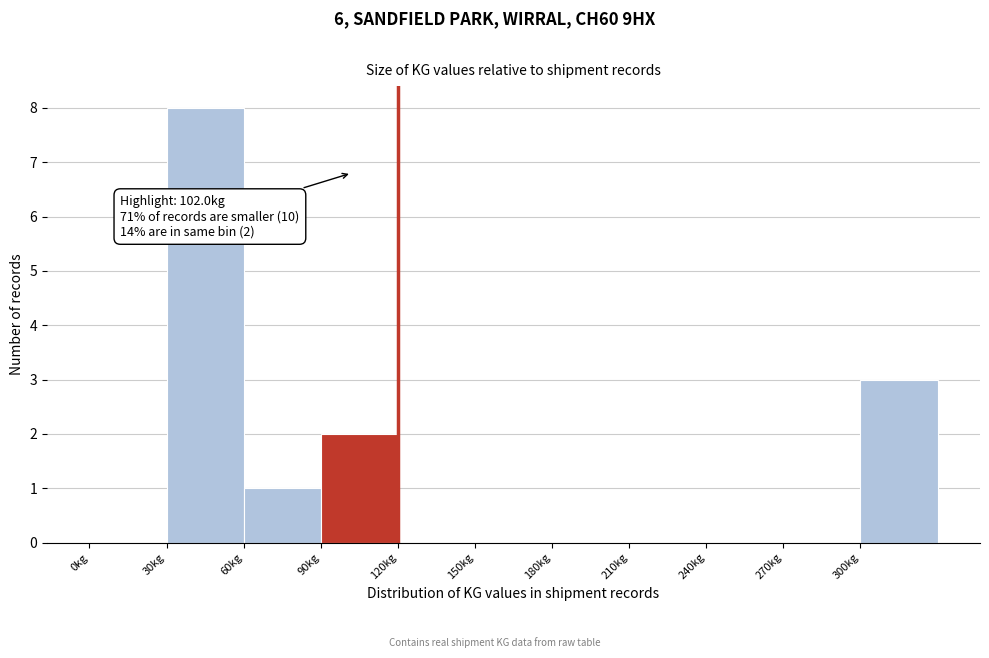

Over which range of the x-axis is the bar tallest?

30 to 60